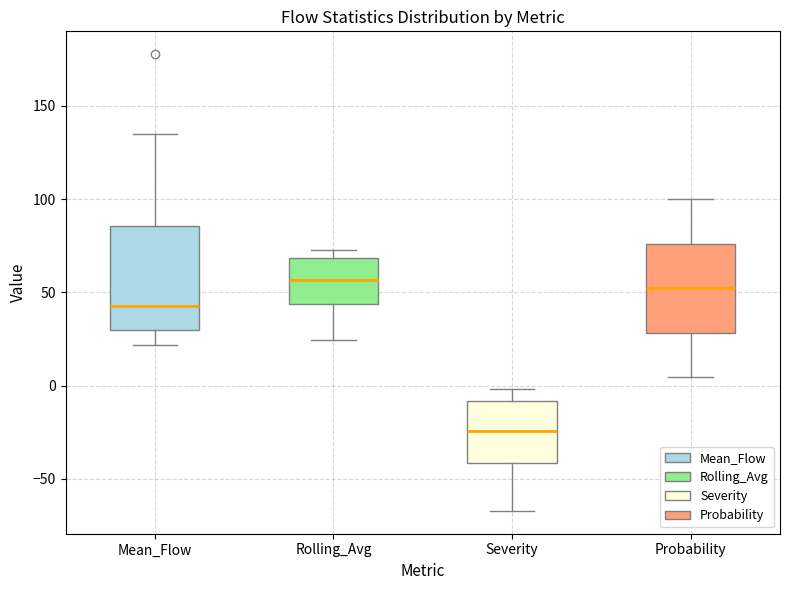

Comparing the boxes themselves (not the whiskers), which one is the tallest?

Mean_Flow